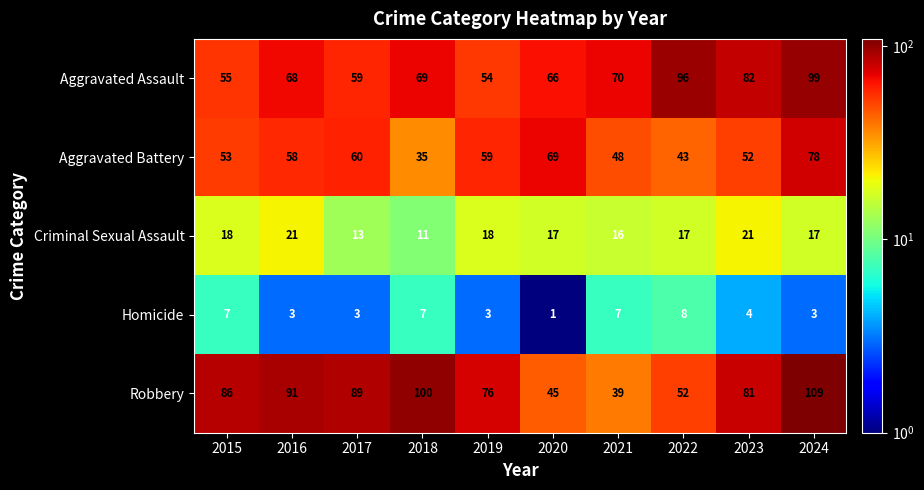

The Aggravated Battery series shows 69 at 2020. True or false?

True